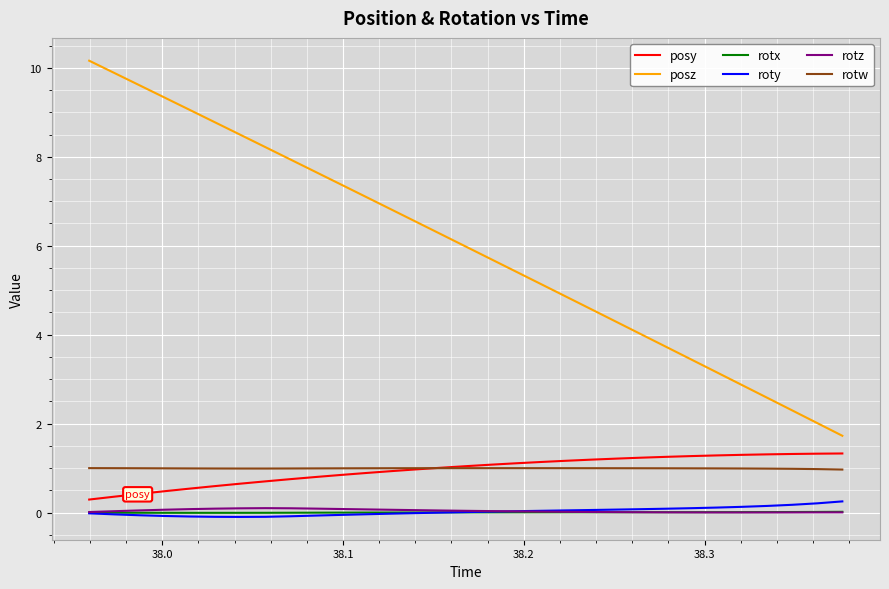

Which series has the widest spread of values?

posz